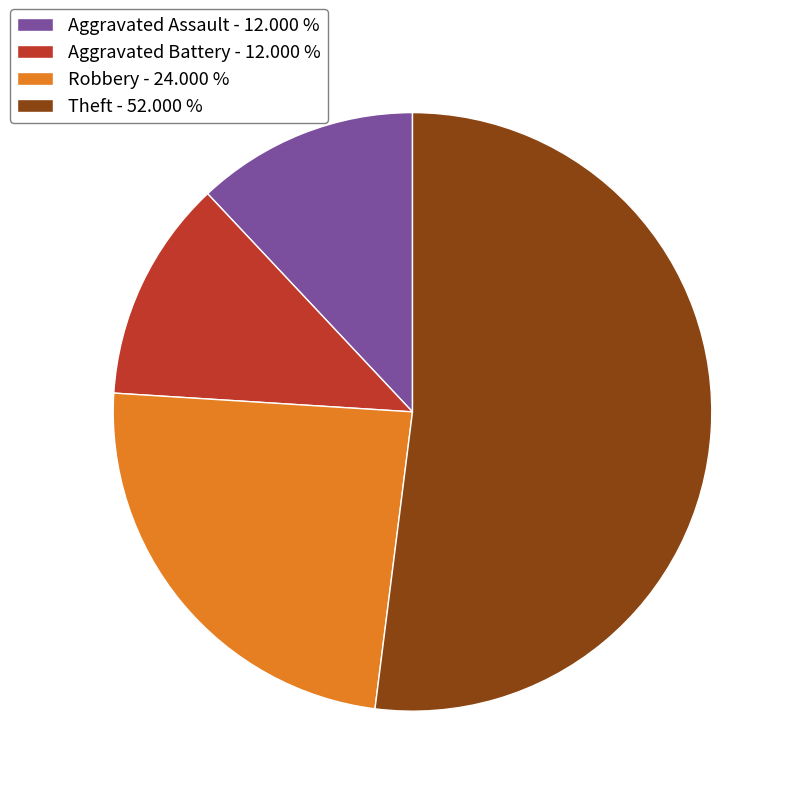

Is there a majority slice in this chart?

Yes